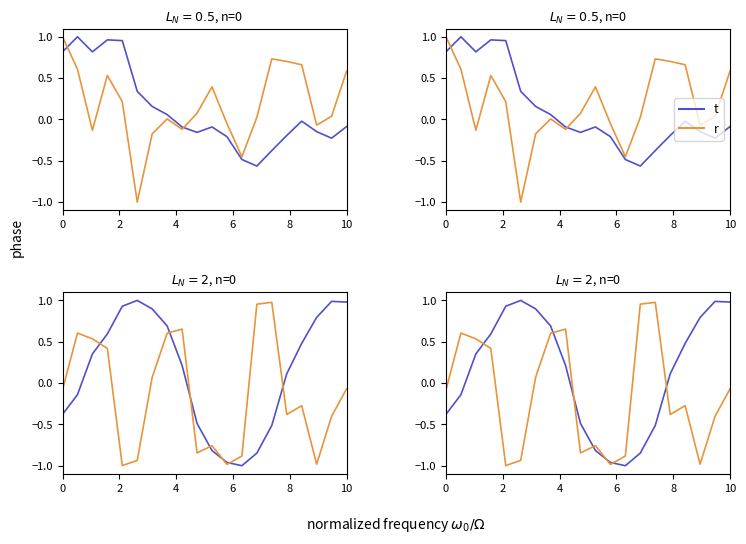

Rank the series by their maximum value, from lowest to highest.

r, t